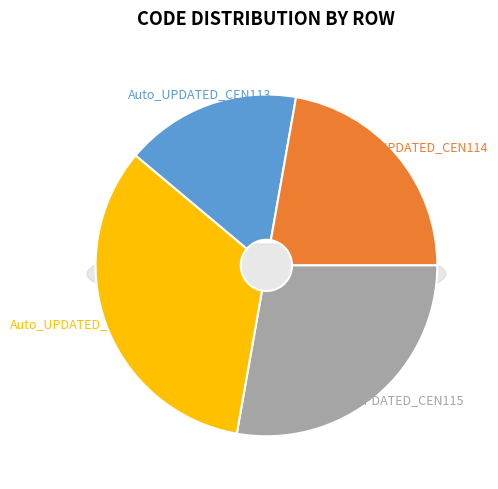

Which slice is the smallest?

Auto_UPDATED_CEN113